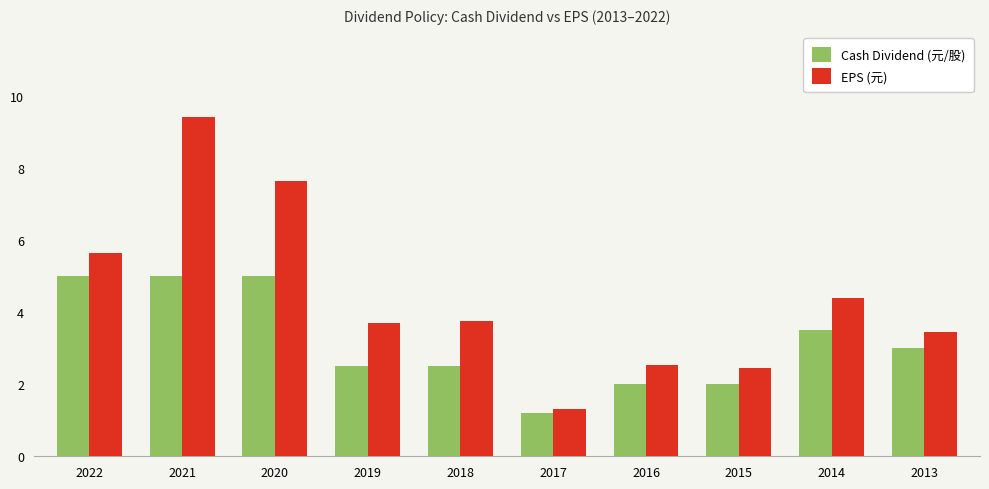

The value of Cash Dividend (元/股) at 2016 is 2.0. True or false?

True